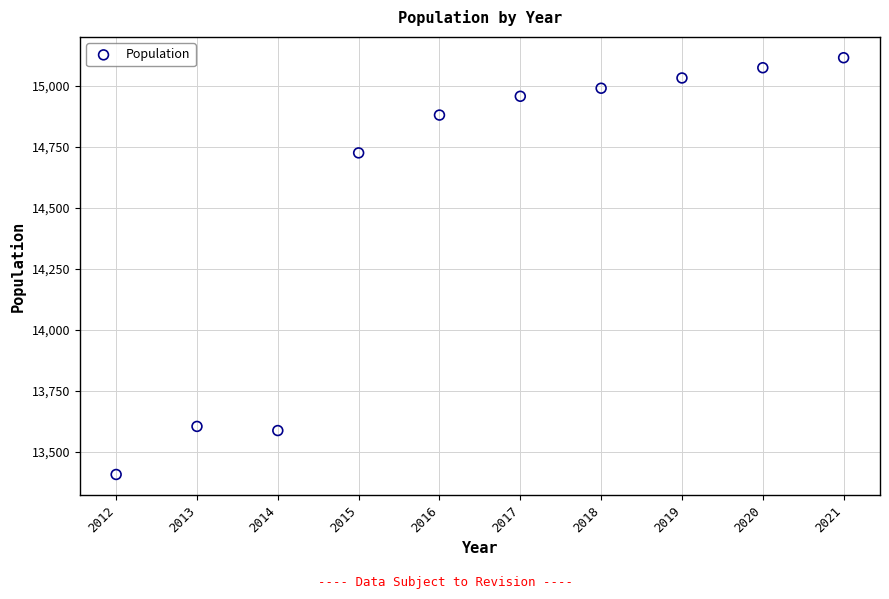

What Y value in the scatter plot is closest to 14262?

14726